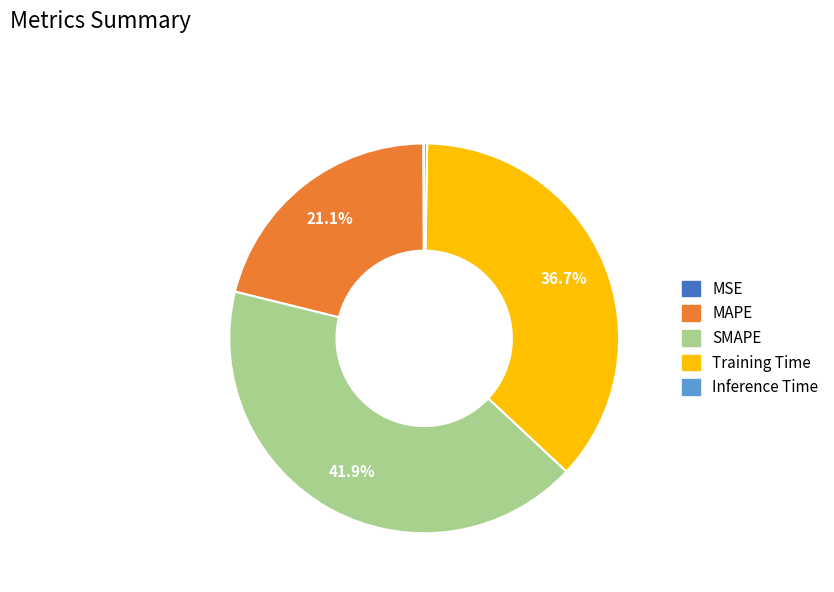

Does any single category account for the majority?

No